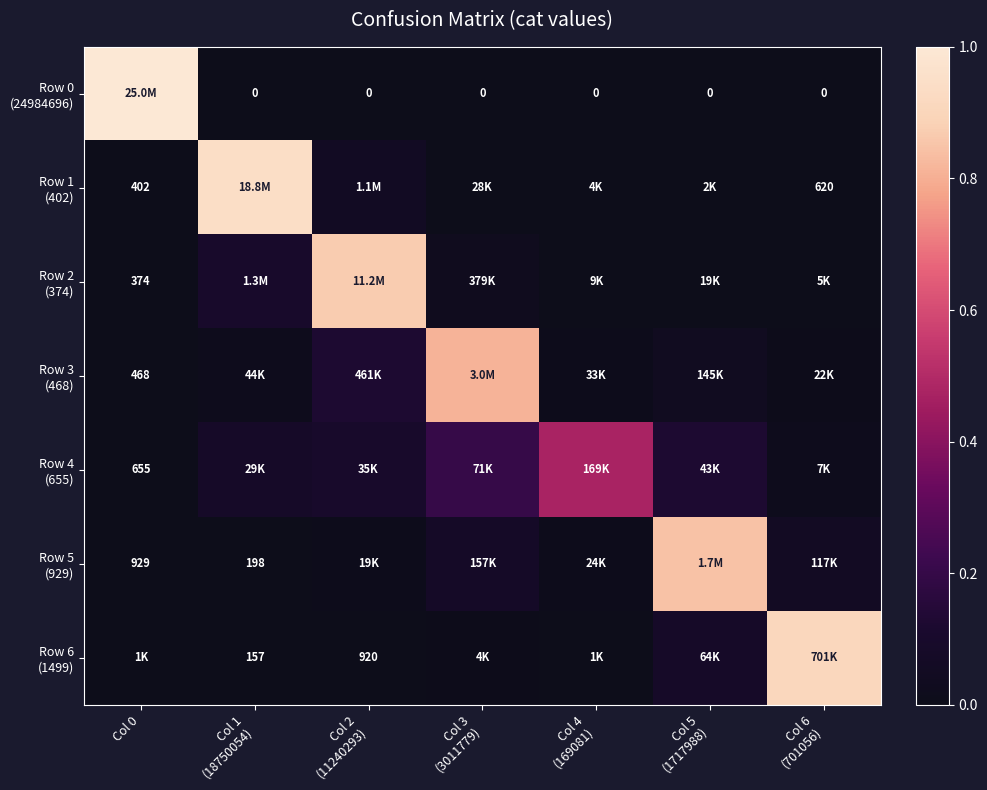

Which has a higher value, Col 4
(169081) or Col 3
(3011779)?

Col 4
(169081)